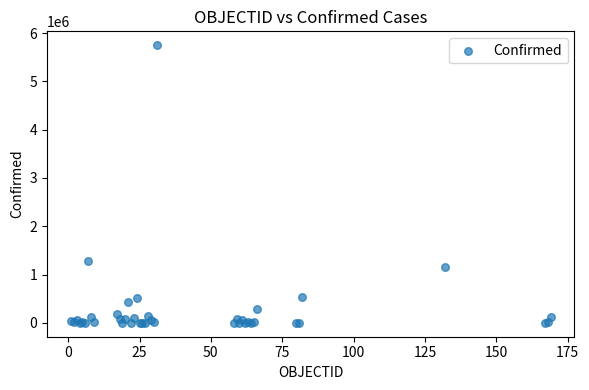

What Y value in the scatter plot is closest to 2873895?

1273356